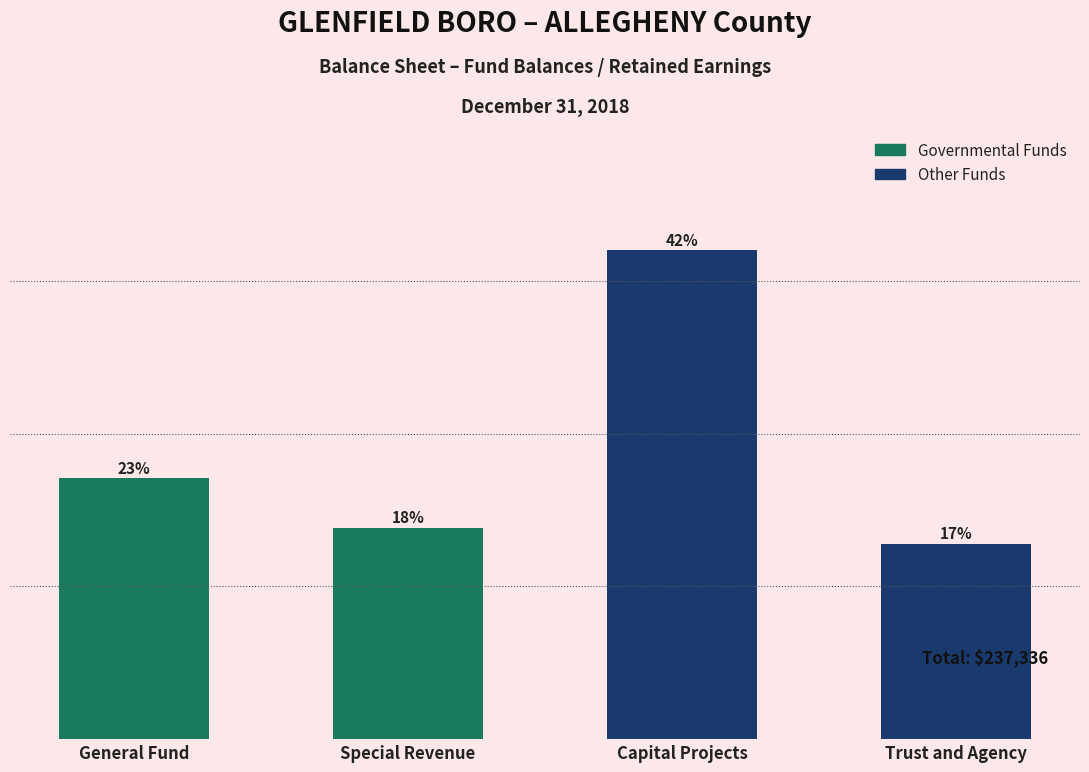

What is the greatest value displayed?

100361